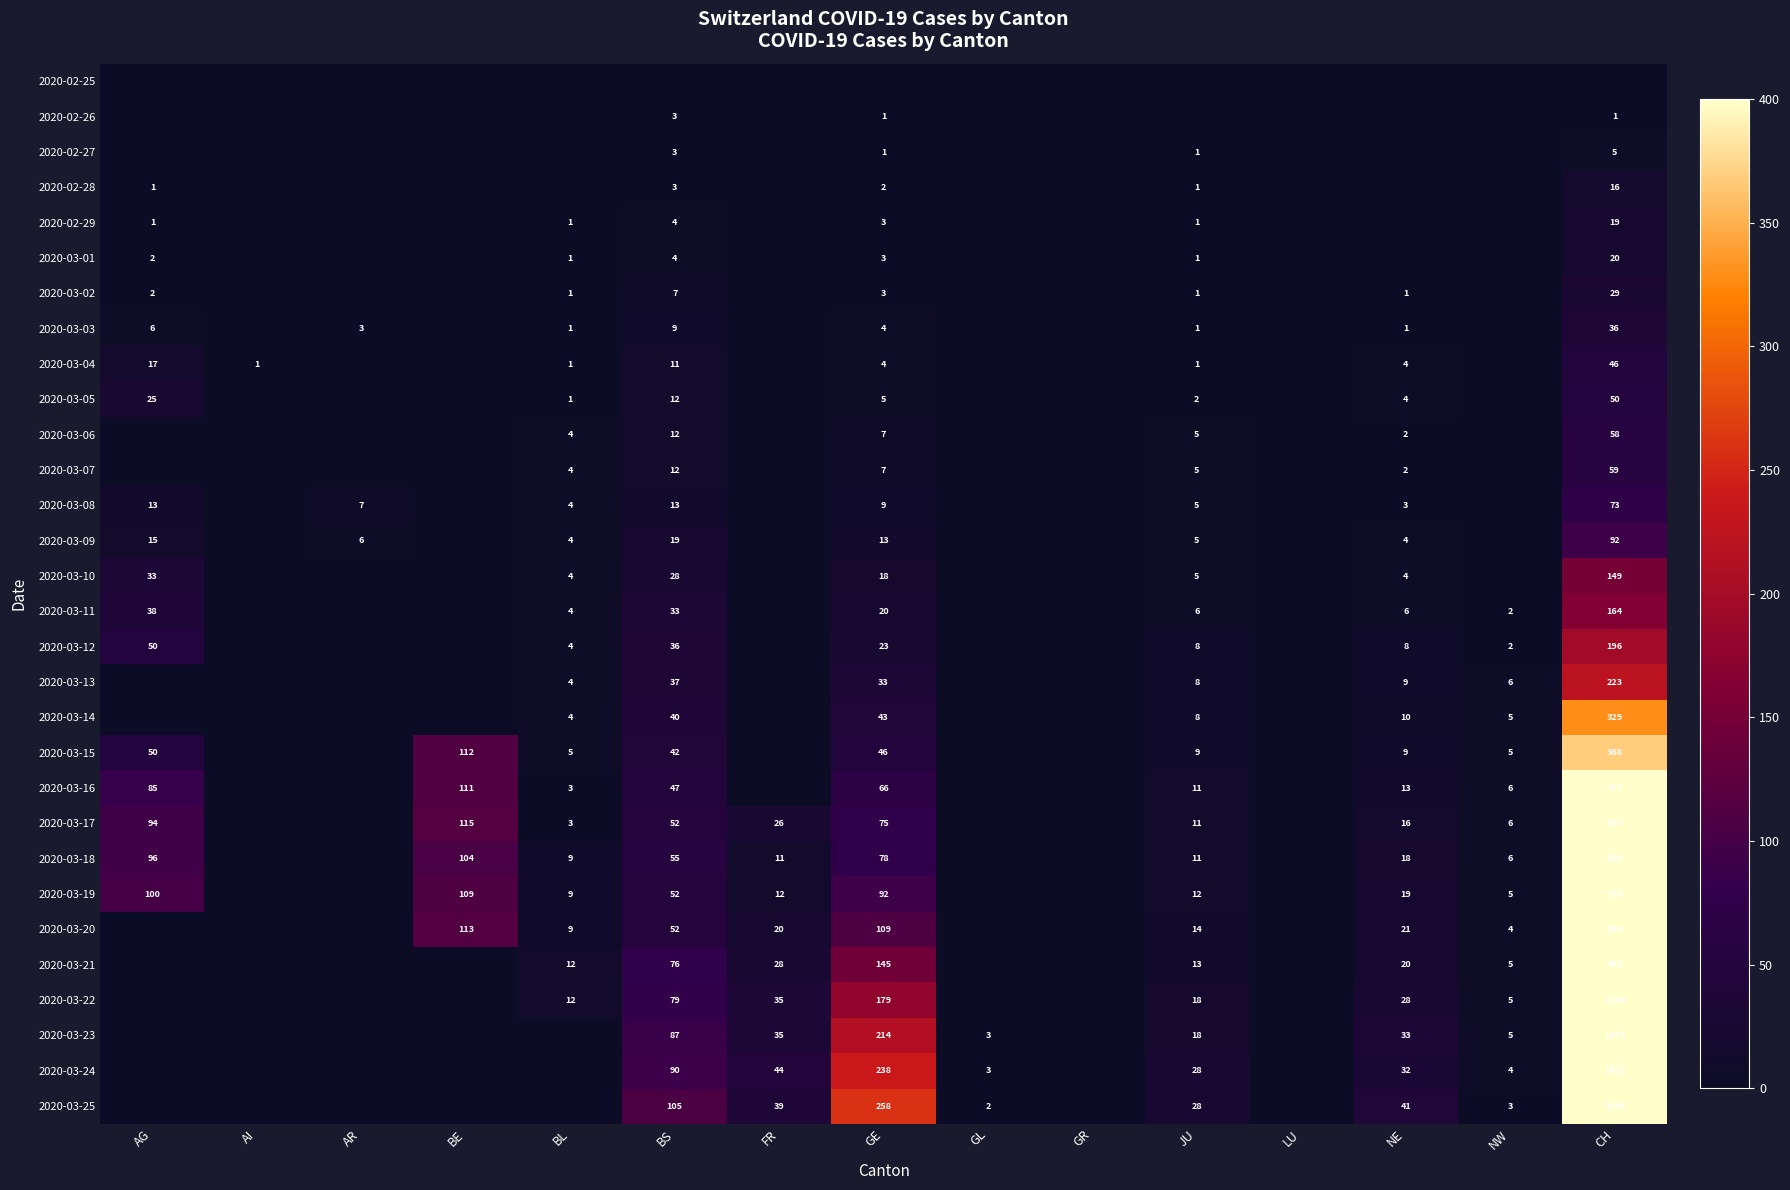

The 2020-03-07 series shows 5 at JU. True or false?

True